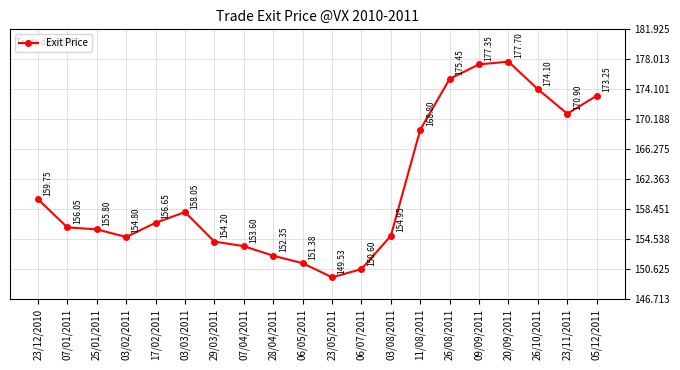

What is the average value?

161.3